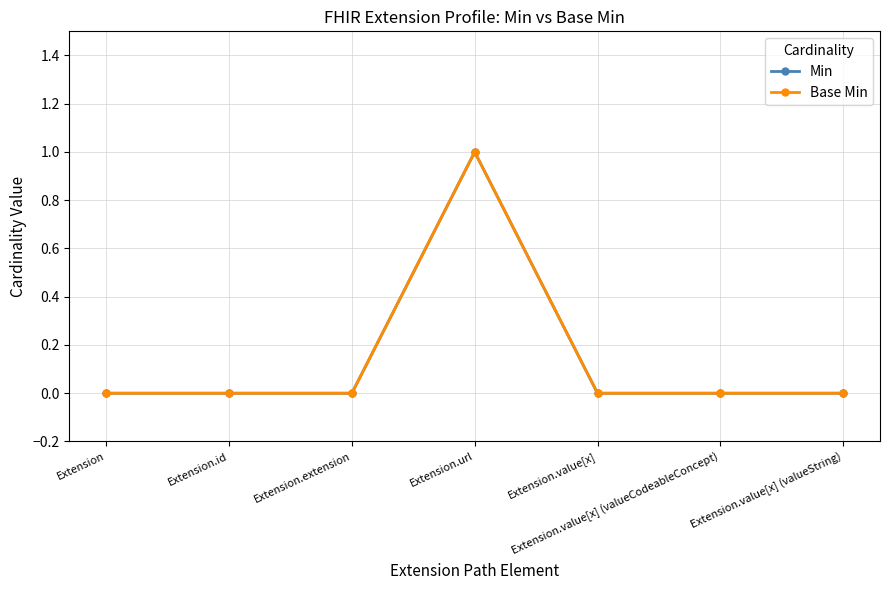

At which category is the sum across all series the highest?

Extension.url